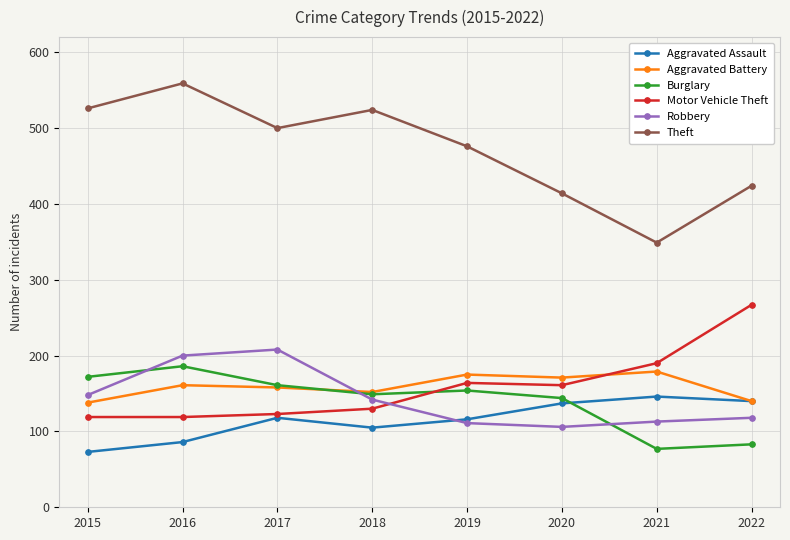

What is the value of the Aggravated Assault point at the 4th from the left?

105